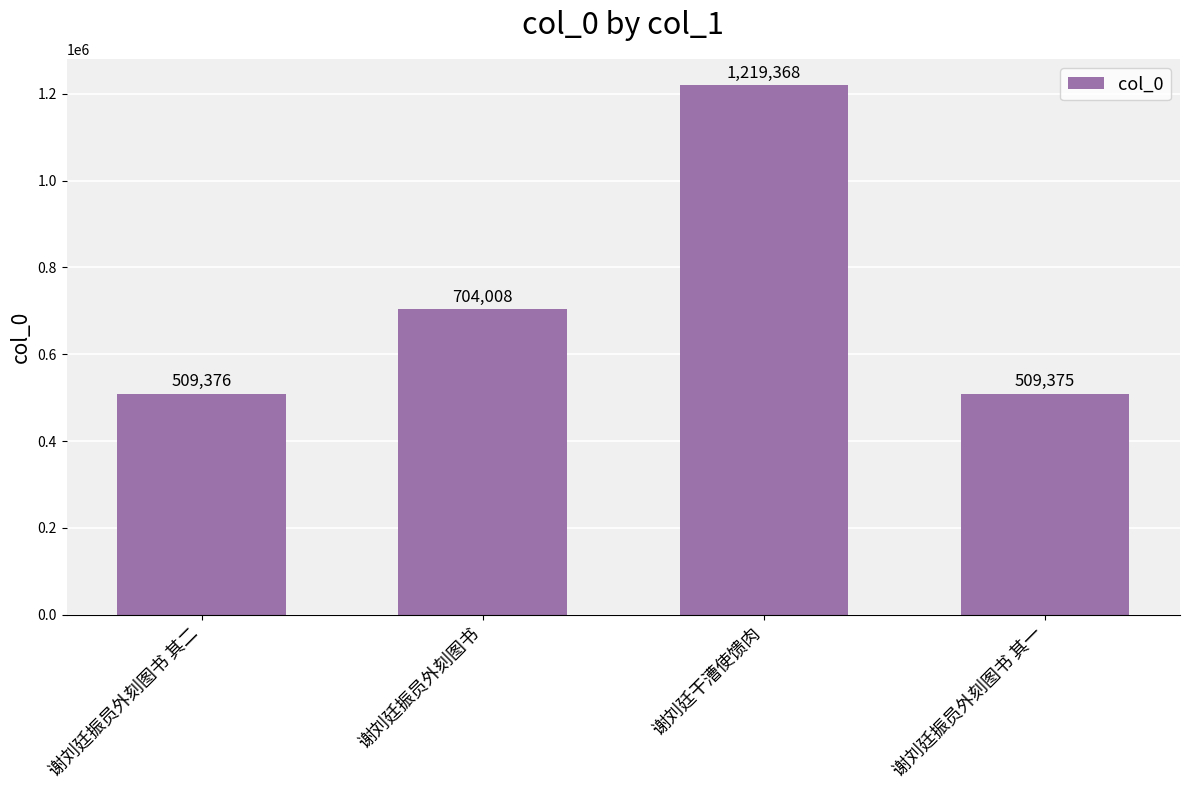

Are the bars grouped side by side (vs. stacked)?

No